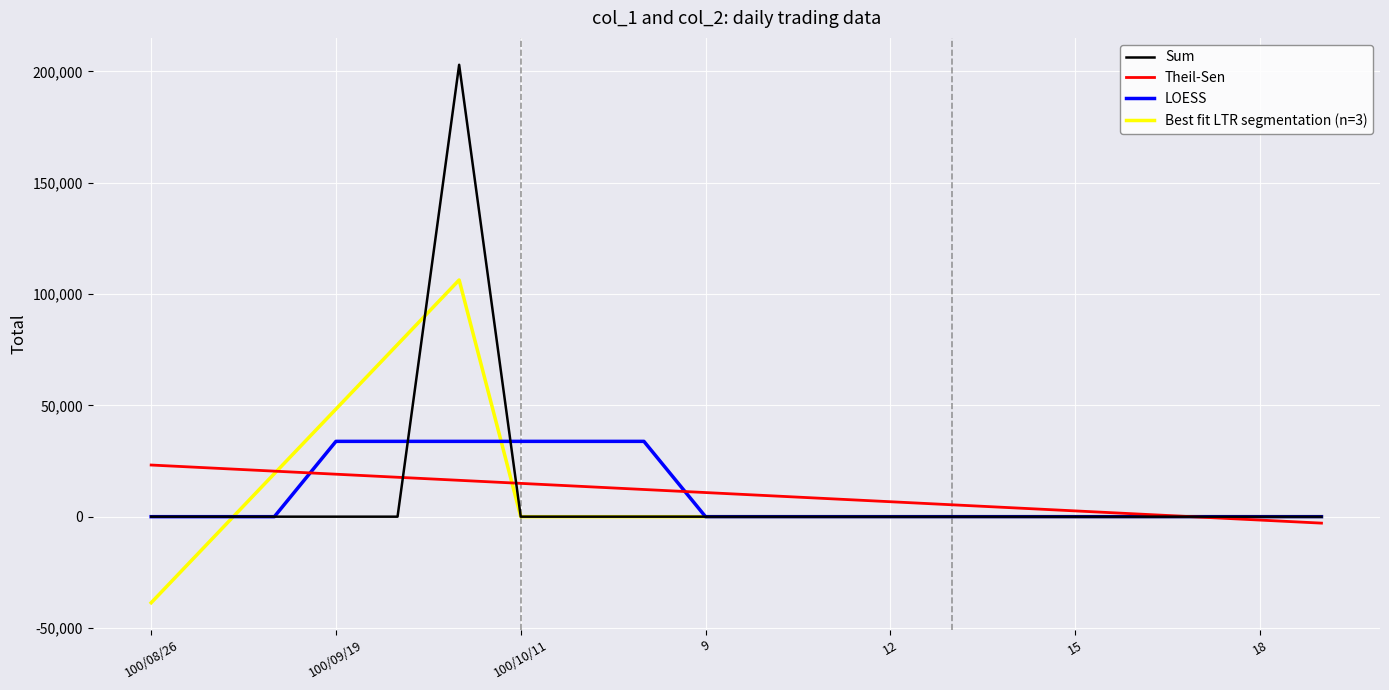

Reading left to right, list all the values displayed in this chart.

Sum: 0.0	0.0	0.0	0.0	0.0	203000.0	0.0	0.0	0.0	0.0	0.0	0.0	0.0	0.0	0.0	0.0	0.0	0.0	0.0	0.0
Theil-Sen: 23200.0	21826.3	20452.6	19078.9	17705.3	16331.6	14957.9	13584.2	12210.5	10836.8	9463.2	8089.5	6715.8	5342.1	3968.4	2594.7	1221.1	-152.6	-1526.3	-2900.0
LOESS: 0.0	0.0	0.0	33833.3	33833.3	33833.3	33833.3	33833.3	33833.3	0.0	0.0	0.0	0.0	0.0	0.0	0.0	0.0	0.0	0.0	0.0
Best fit LTR segmentation (n=3): -38666.7	-9666.7	19333.3	48333.3	77333.3	106333.3	0.0	0.0	0.0	0.0	0.0	0.0	0.0	0.0	0.0	0.0	0.0	0.0	0.0	0.0